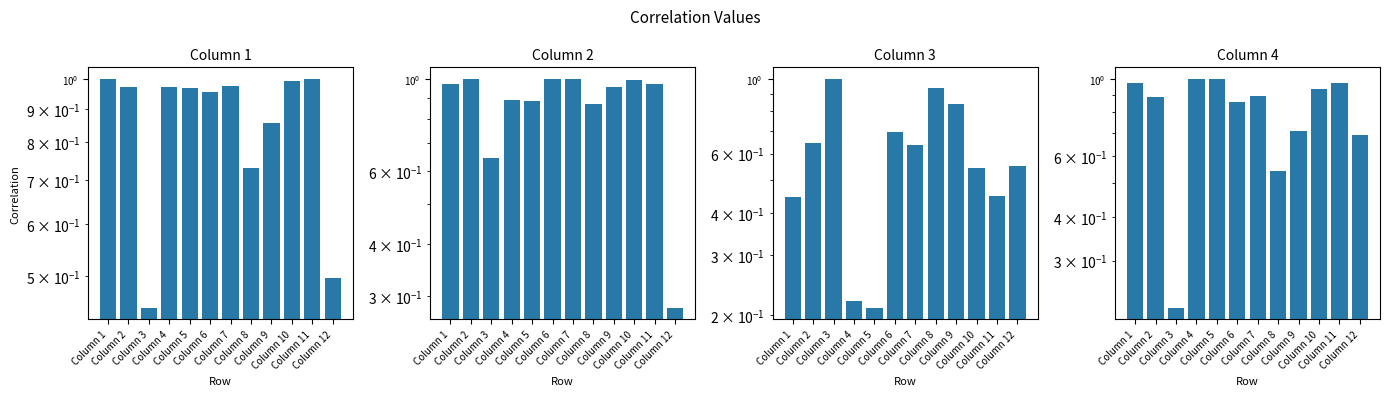

Between Column 7 and Column 10, which series saw the biggest shift?

Column 3